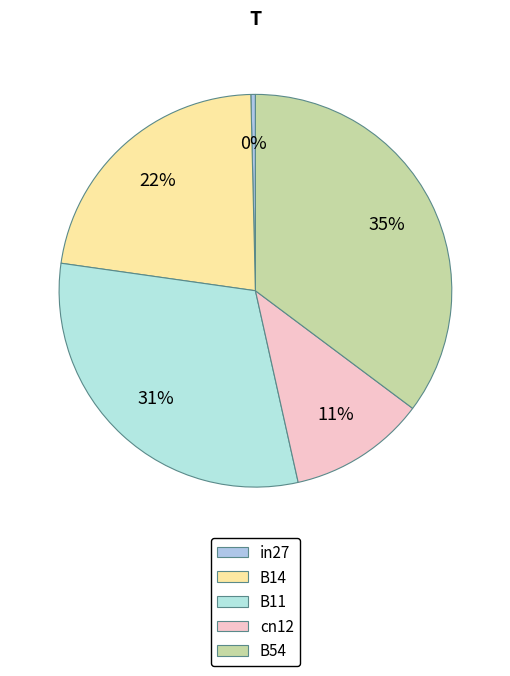

Is it true that cn12 is 11% of the pie?

True